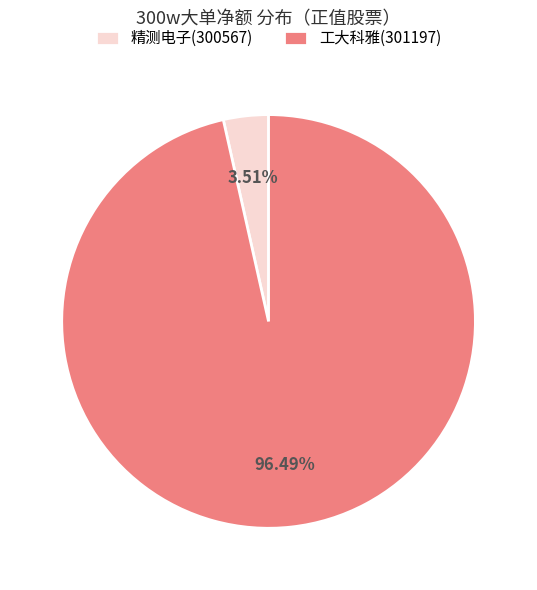

Which category accounts for the majority?

工大科雅(301197)